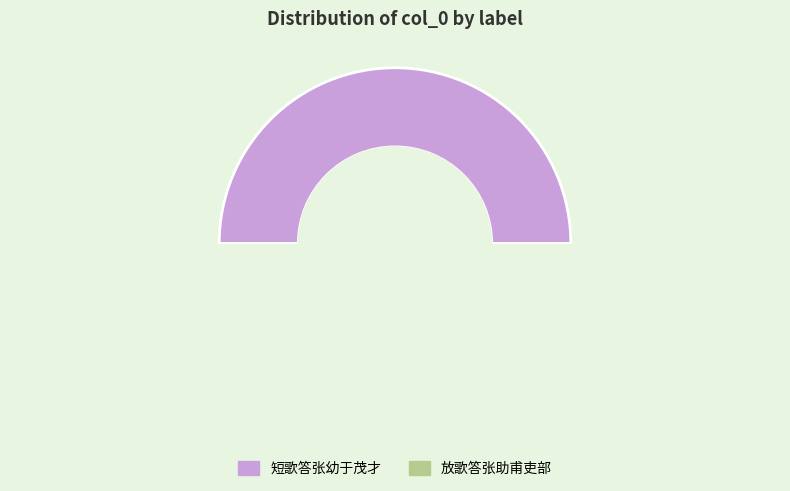

What is the largest slice in the pie chart?

短歌答张幼于茂才